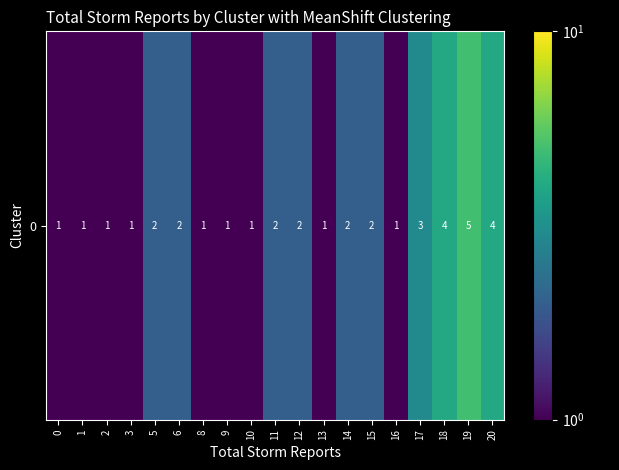

The chart shows a value of 2 at 10. True or false?

False